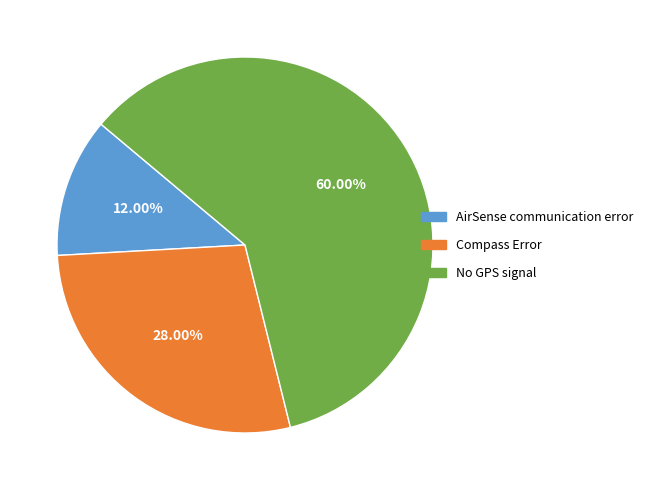

What is the largest slice in the pie chart?

No GPS signal